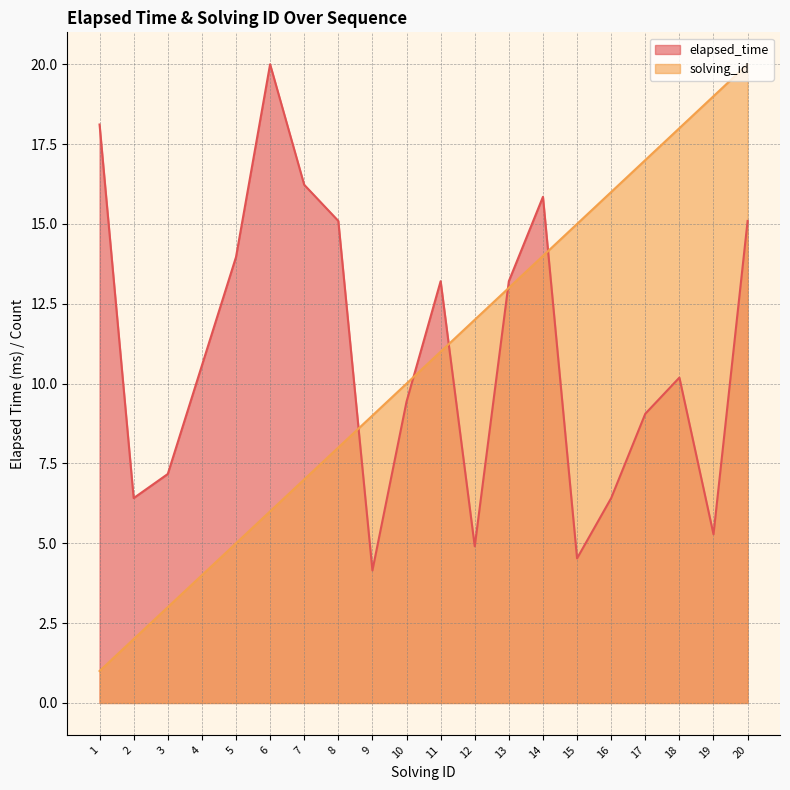

True or false: solving_id and elapsed_time cross at least once.

True